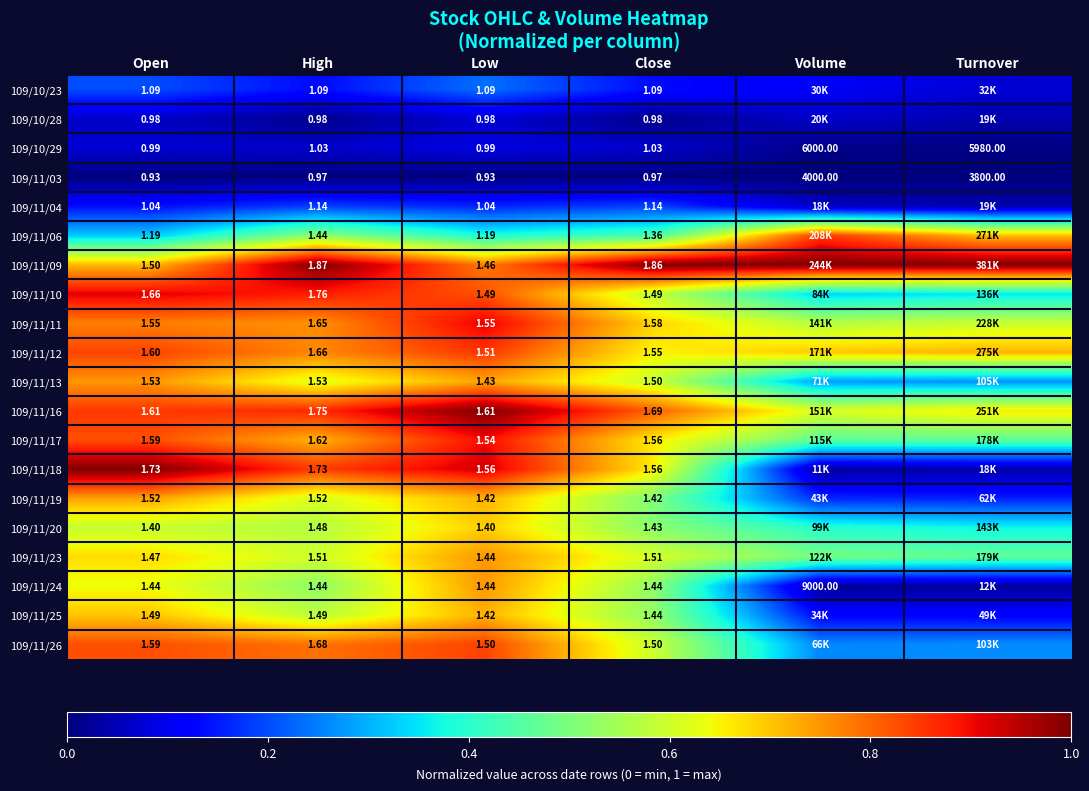

At which label is 109/10/29 closest to 3000?

Turnover